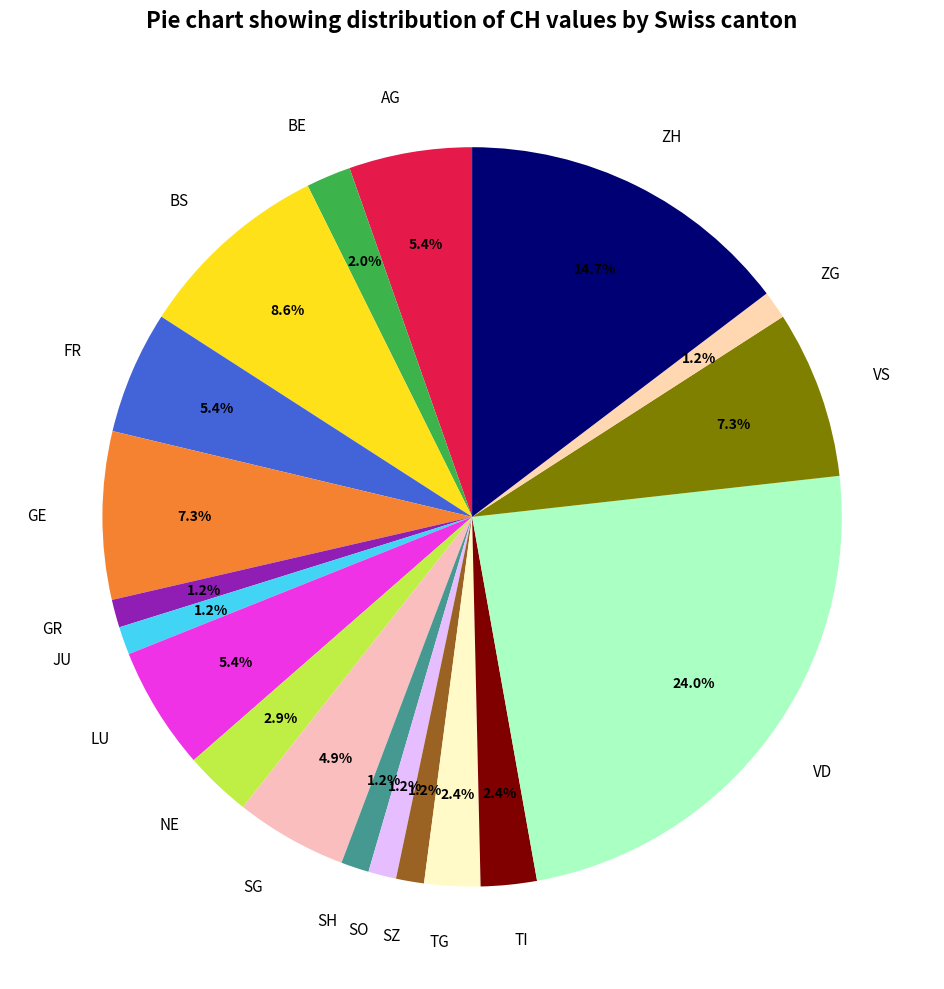

Does any single category account for the majority?

No